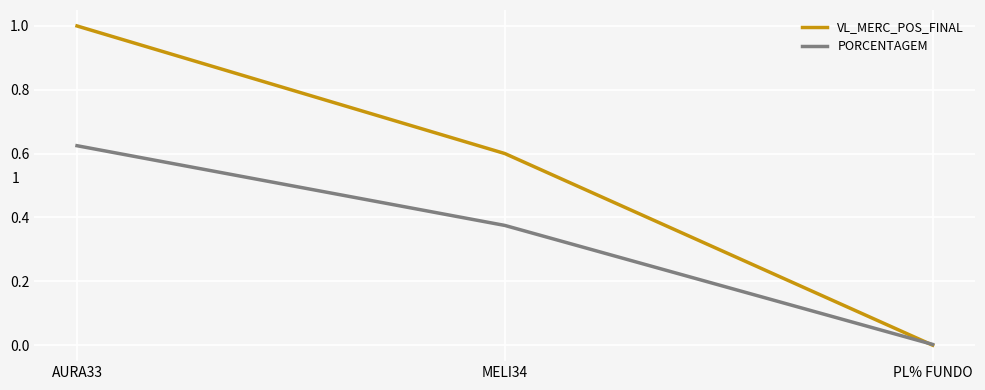

How many lines are shown in the chart?

2